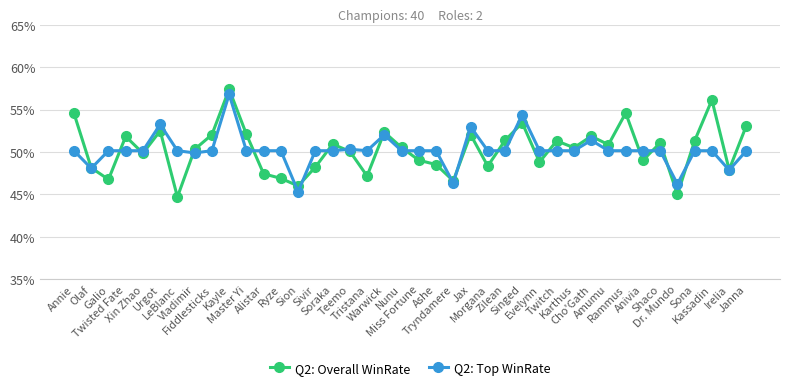

The Q2: Top WinRate series shows 15.8 at Sona. True or false?

False